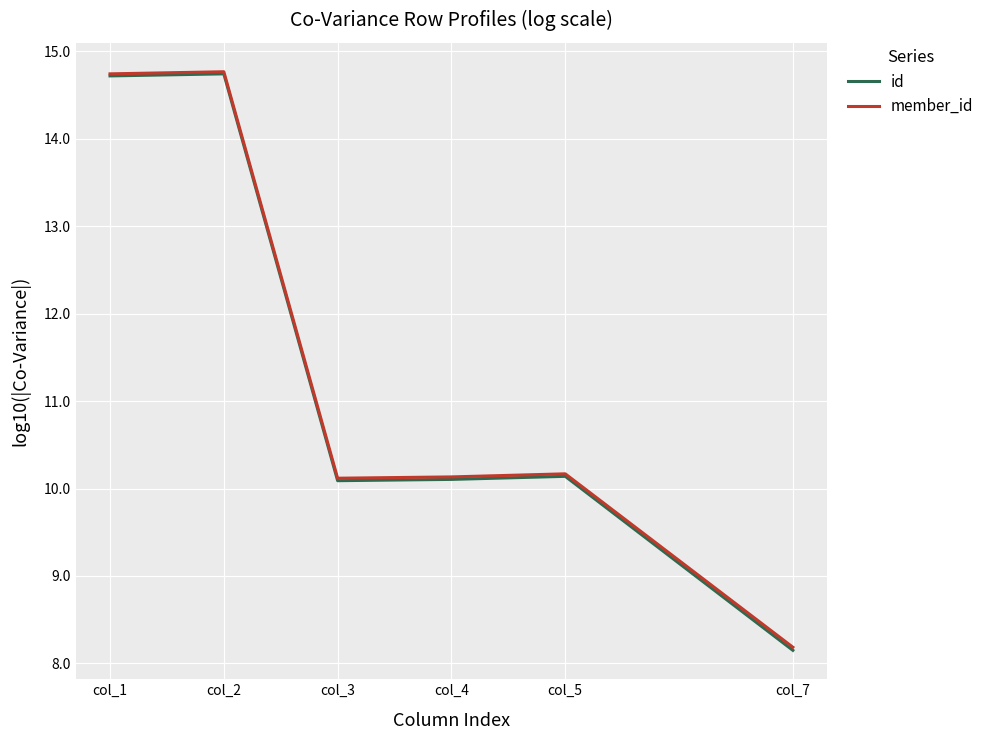

Is it true that id equals 10.1 at col_4?

True